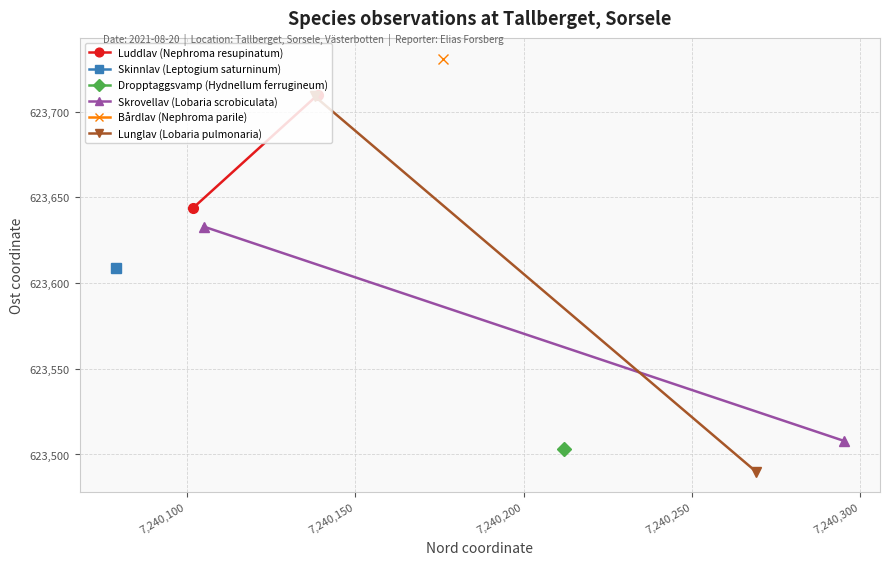

How many data points in Skrovellav (Lobaria scrobiculata) are less than 623633?

1